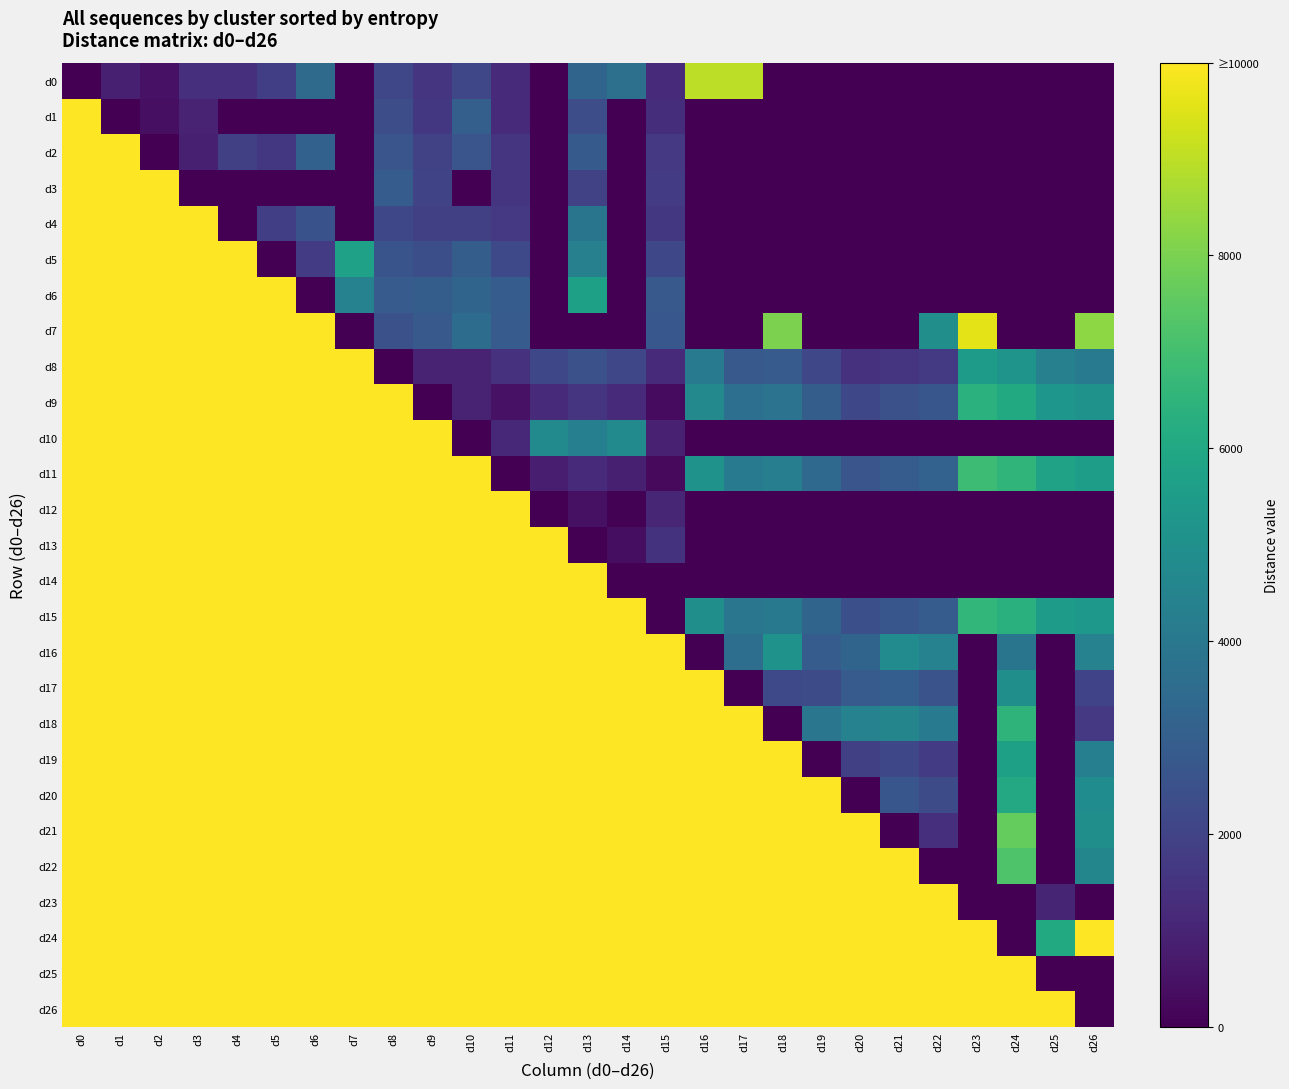

At which category is the sum across all series the highest?

d0